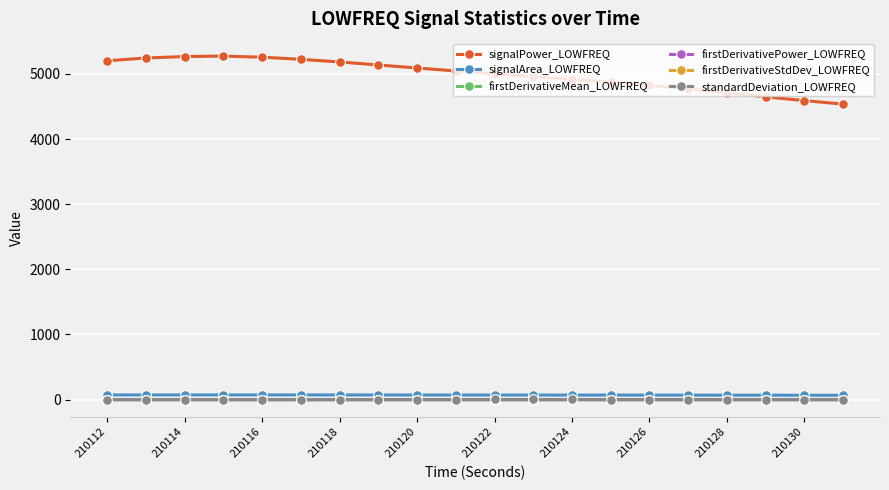

What is the greatest value displayed?

5273.2